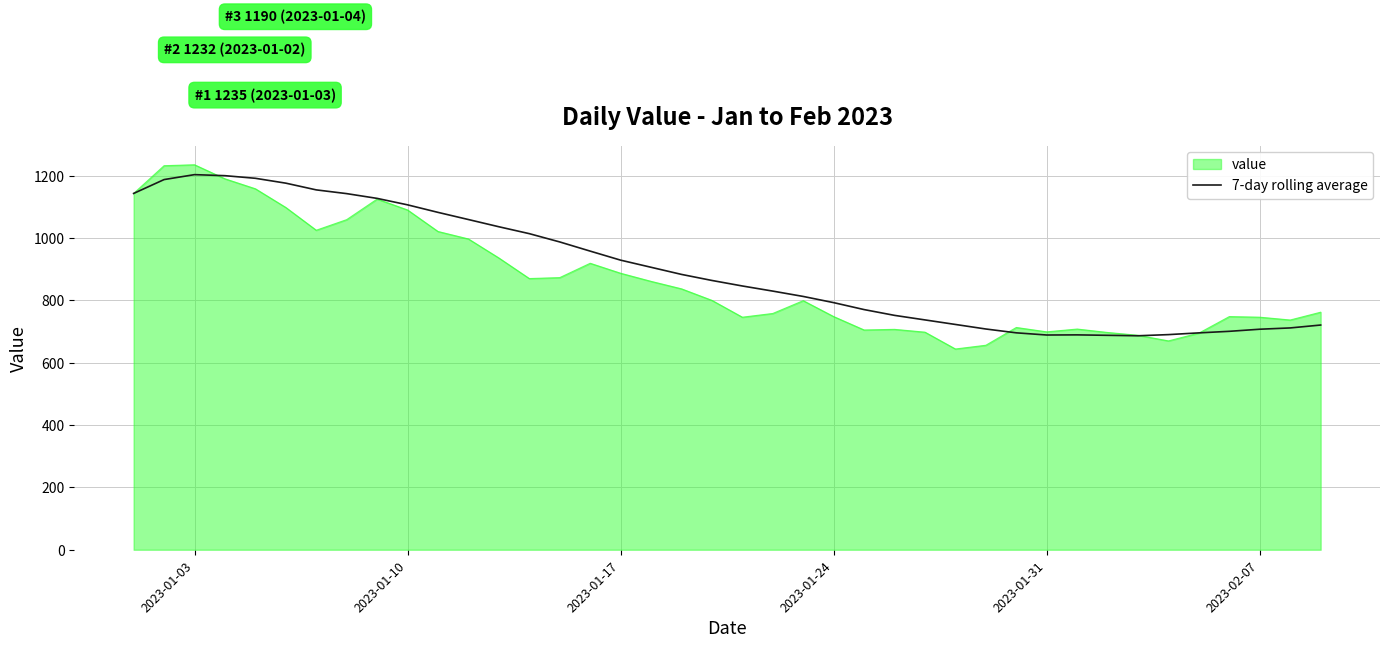

Which series has the largest range (max minus min)?

value